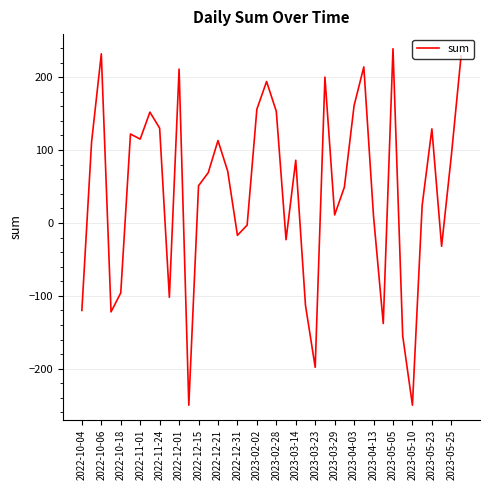

What is the minimum value shown in the chart?

-250